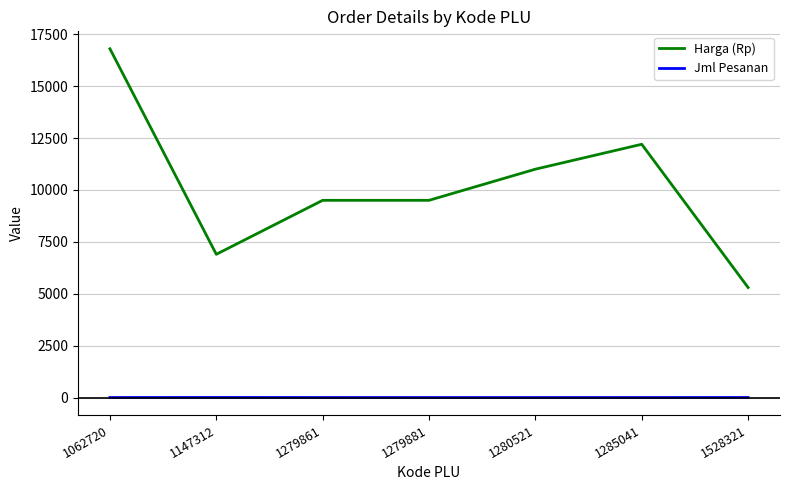

What is the total value across all series at 1279881?

9501